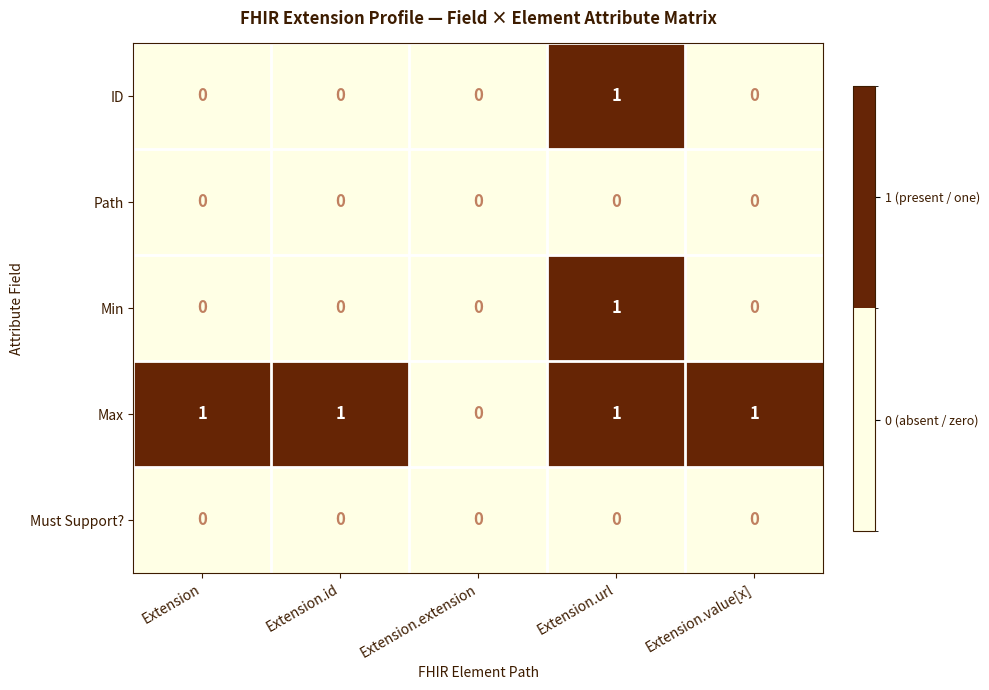

How many Max values are between 1 and 2?

4